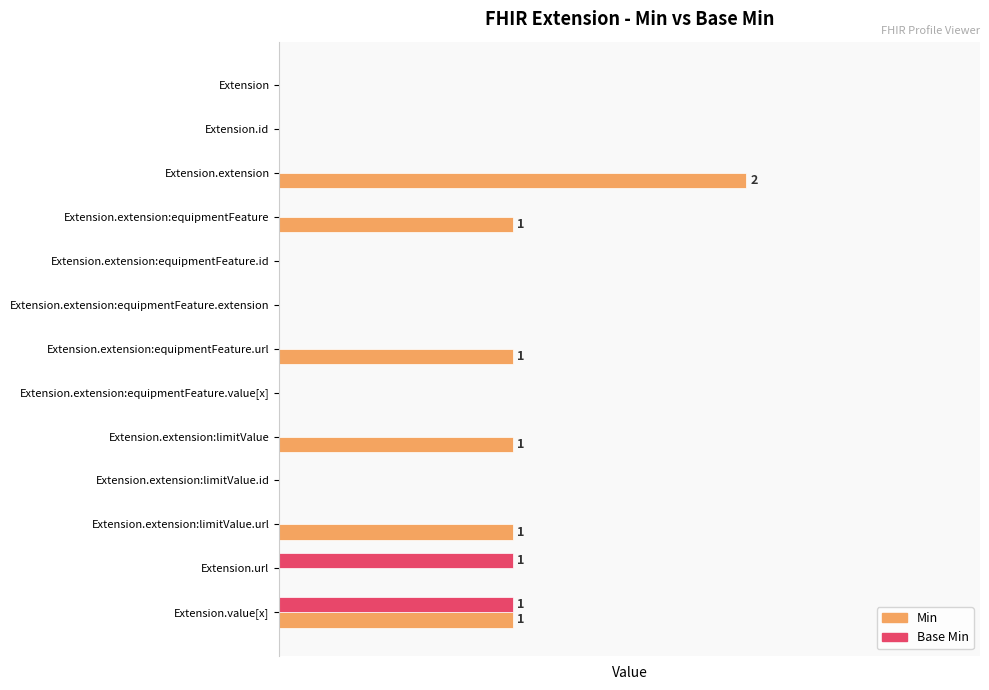

What is the average value of the Min series?

1